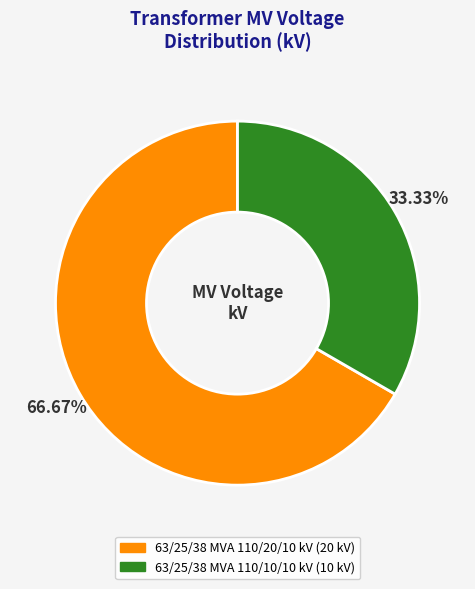

Approximately how many times larger is the value at 63/25/38 MVA 110/20/10 kV compared to 63/25/38 MVA 110/10/10 kV?

2.0